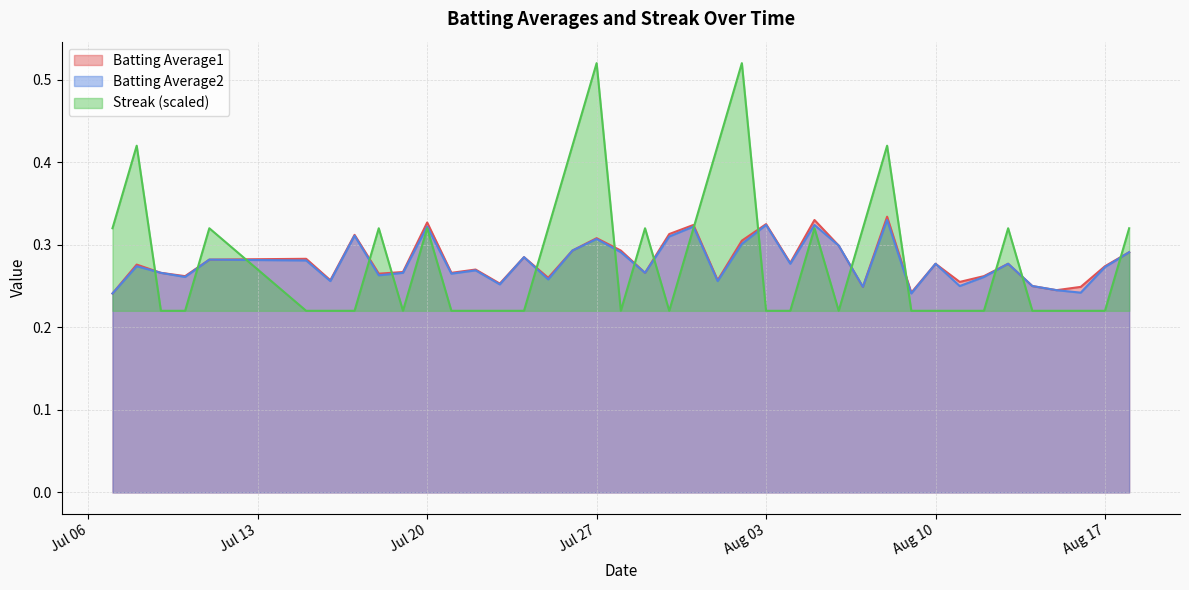

At which category does Batting Average1 reach its first local valley?

2010-07-10